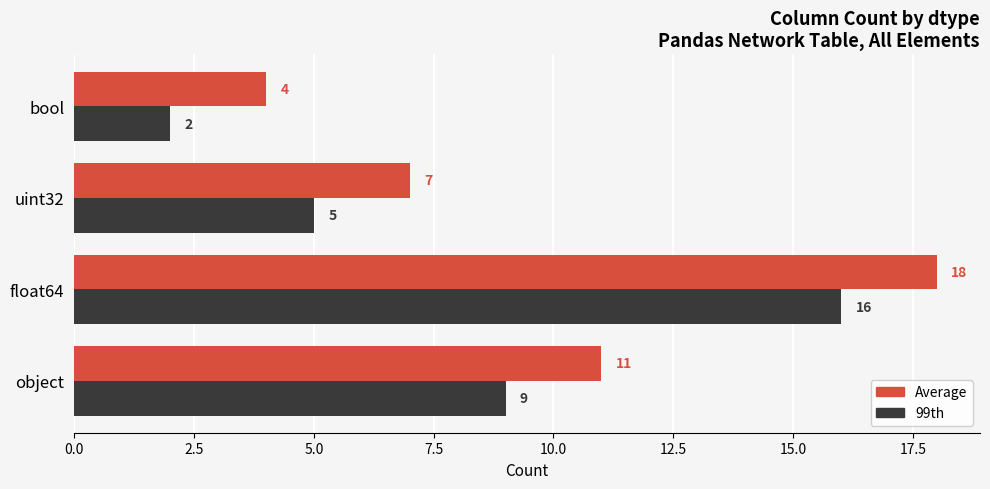

True or false: Average has a value of 7 at uint32.

True